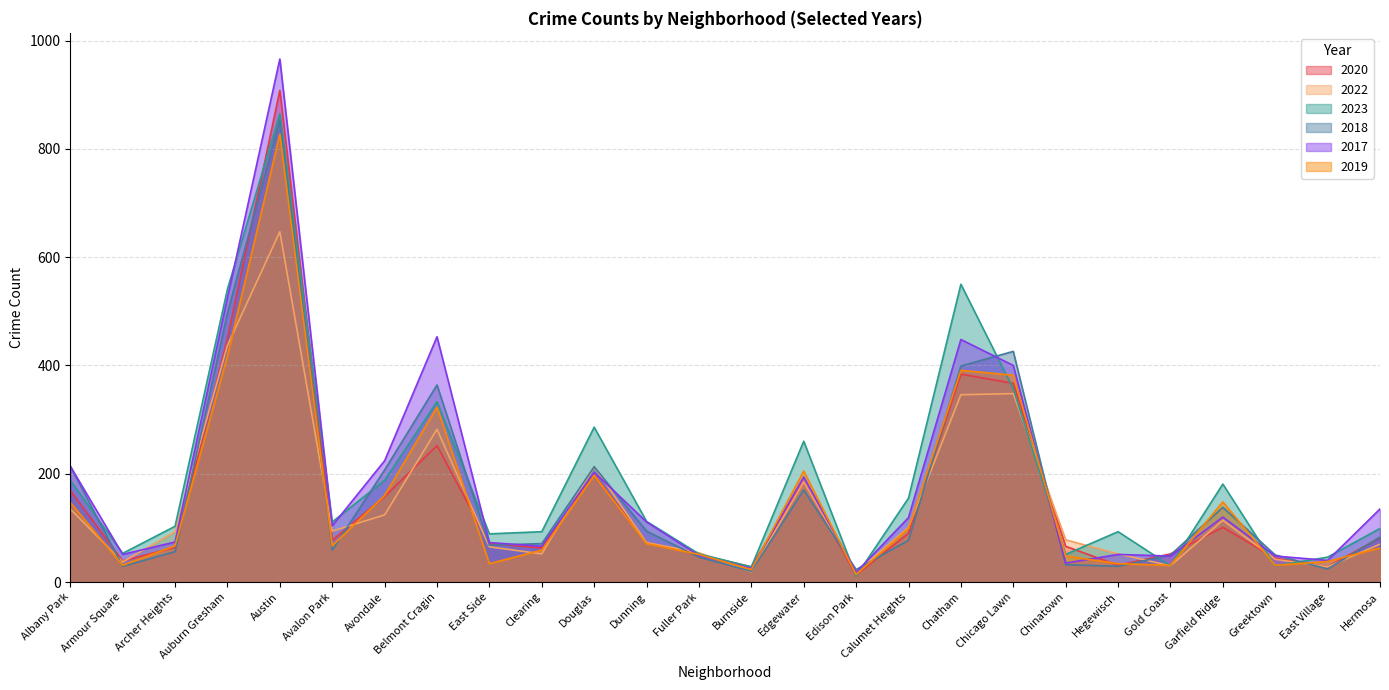

What is the difference between the 2018 values at Dunning and Albany Park?

120